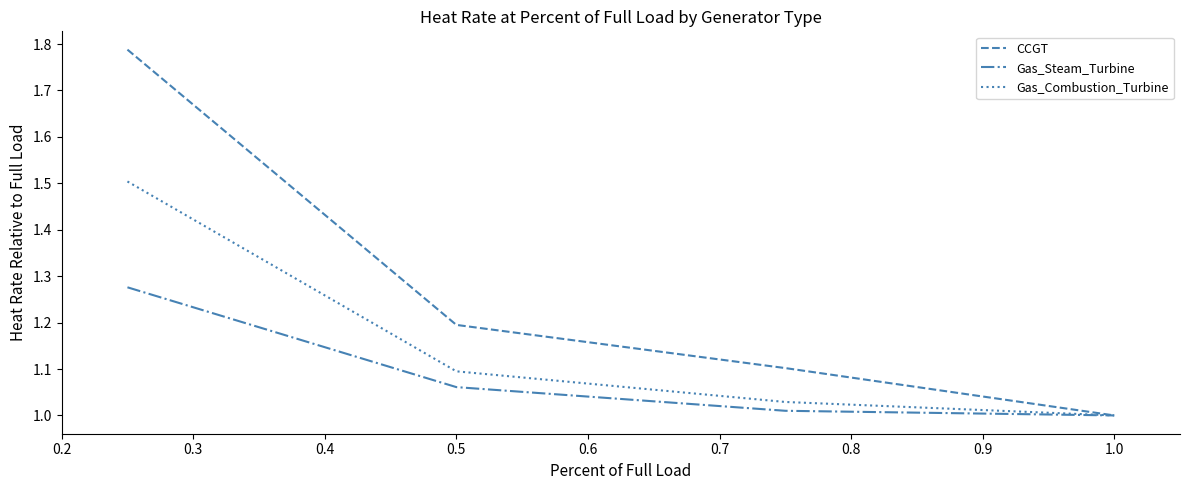

Which series has the widest spread of values?

CCGT